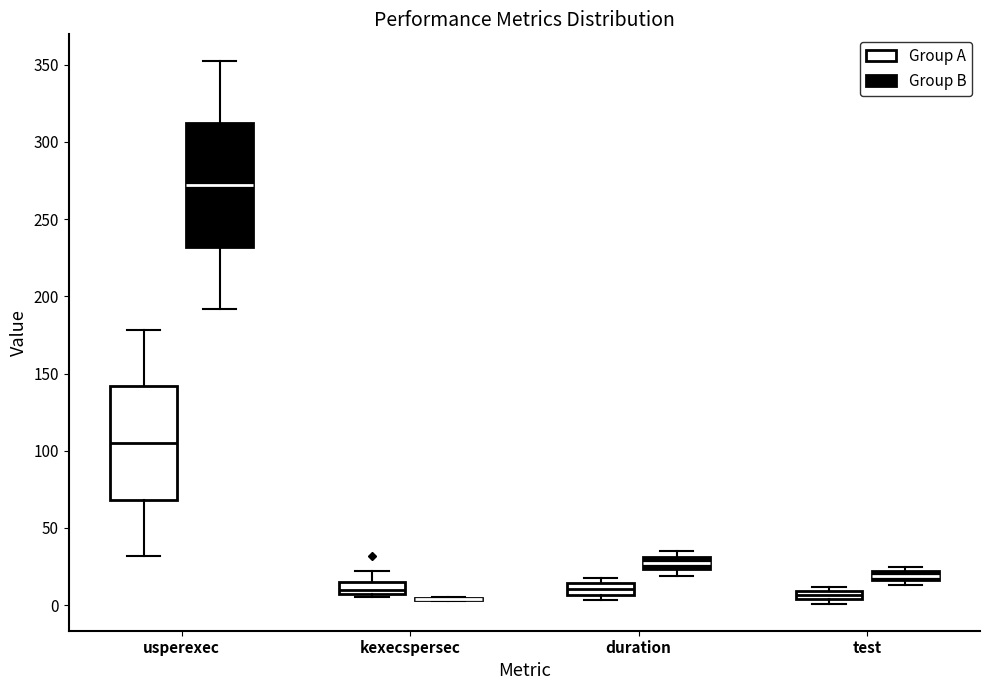

Where is the upper edge of the box for usperexec (Group A) on the y-axis? The values are not printed on the chart, so give them approximately, as read against the axis.

140